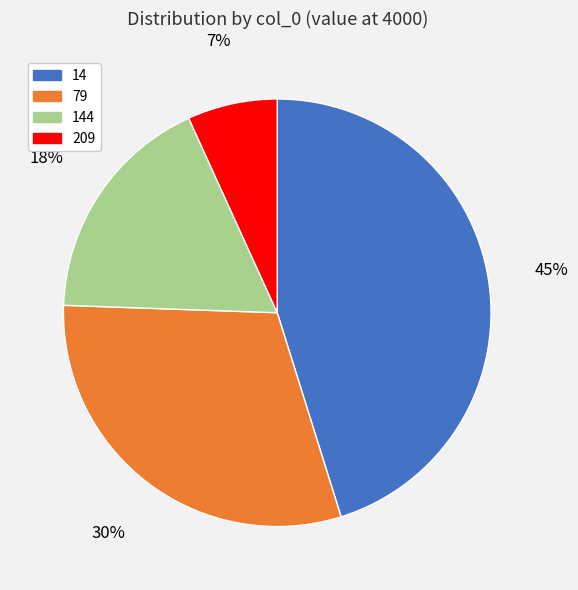

Which slice is the largest?

14